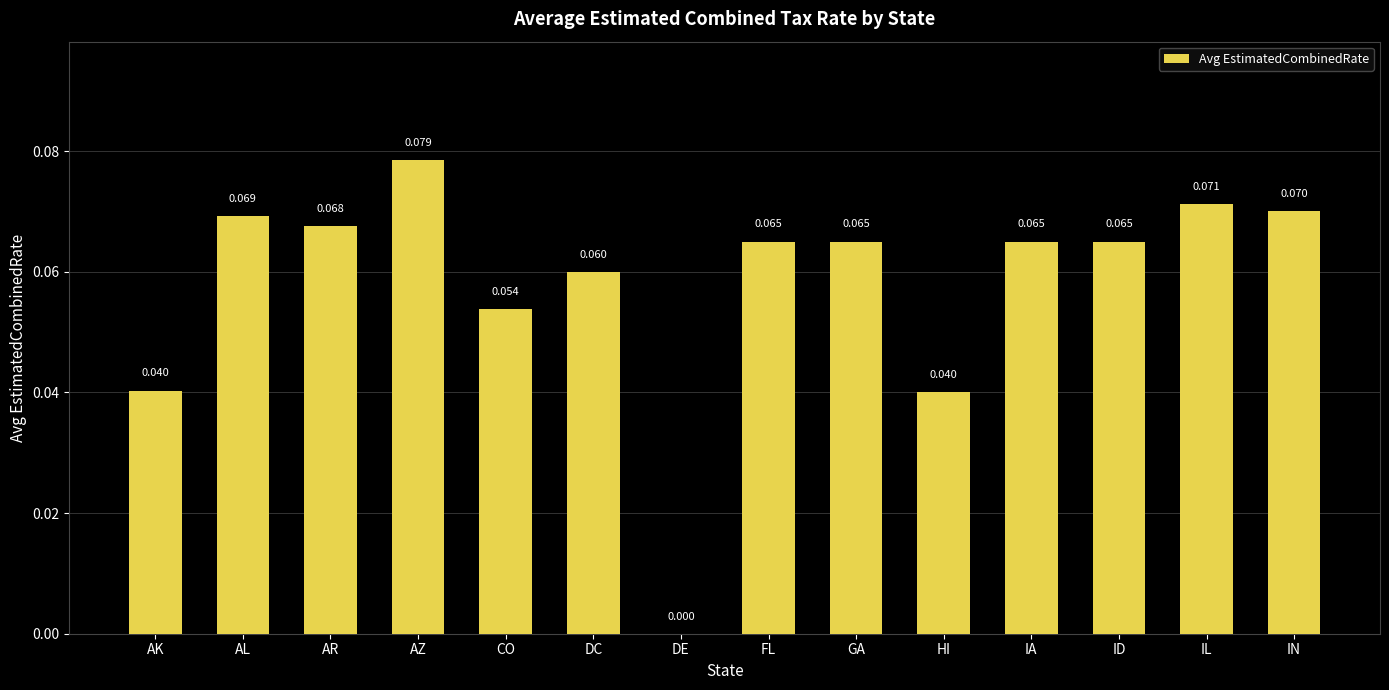

At which category does the chart reach its peak across all series?

AZ